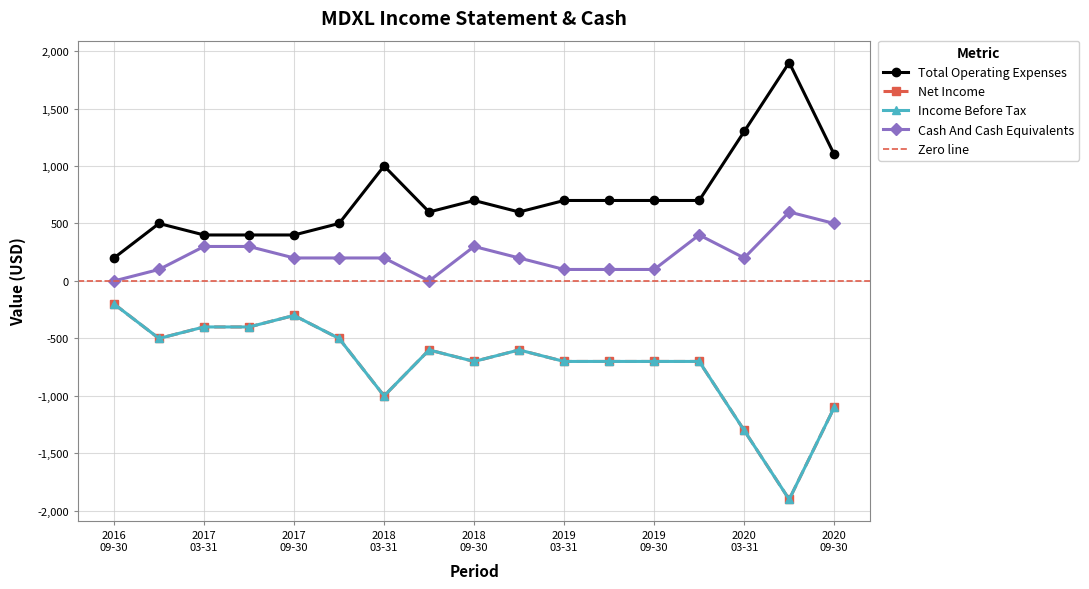

Reading left to right, transcribe all the data shown in this chart.

Total Operating Expenses: 200	500	400	400	400	500	1000	600	700	600	700	700	700	700	1300	1900	1100
Net Income: -200	-500	-400	-400	-300	-500	-1000	-600	-700	-600	-700	-700	-700	-700	-1300	-1900	-1100
Income Before Tax: -200	-500	-400	-400	-300	-500	-1000	-600	-700	-600	-700	-700	-700	-700	-1300	-1900	-1100
Cash And Cash Equivalents: 0	100	300	300	200	200	200	0	300	200	100	100	100	400	200	600	500